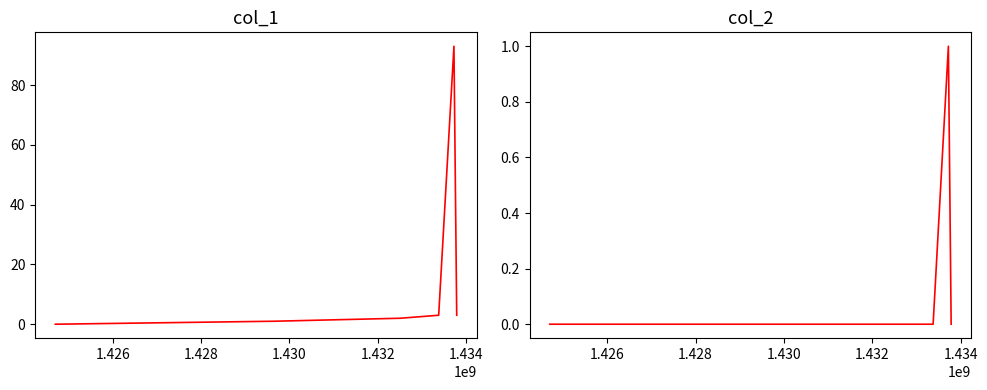

What is the spread (max minus min) of values at 1.434?

3